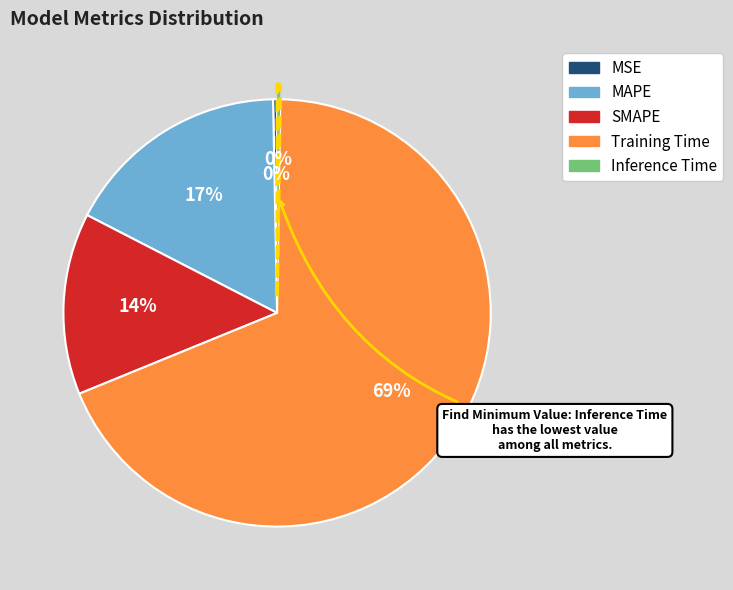

The SMAPE slice represents 14% of the pie. True or false?

True